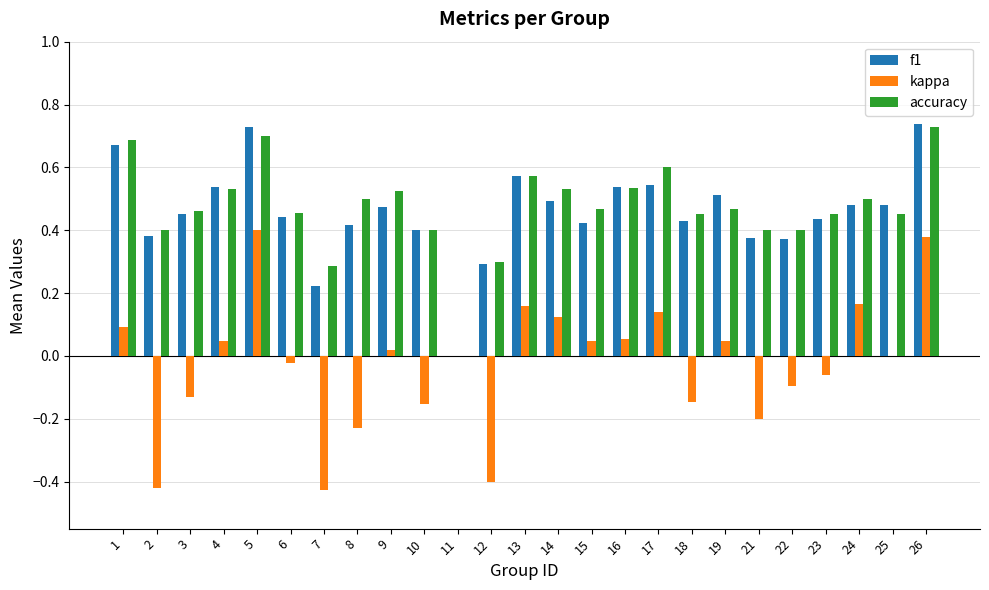

How many groups of bars are there?

25